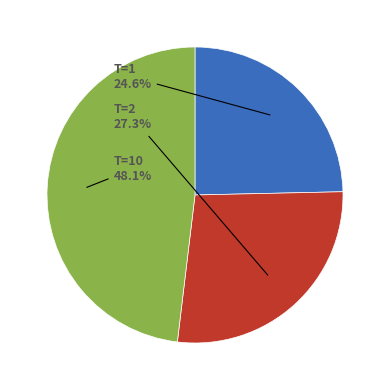

Which category has the smallest portion of the pie?

T=1